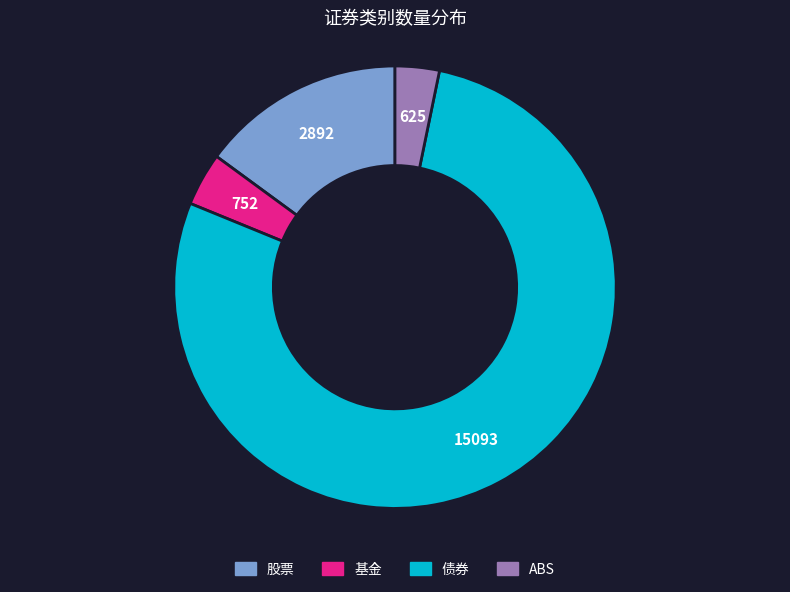

Between 债券 and 股票, which is larger?

债券